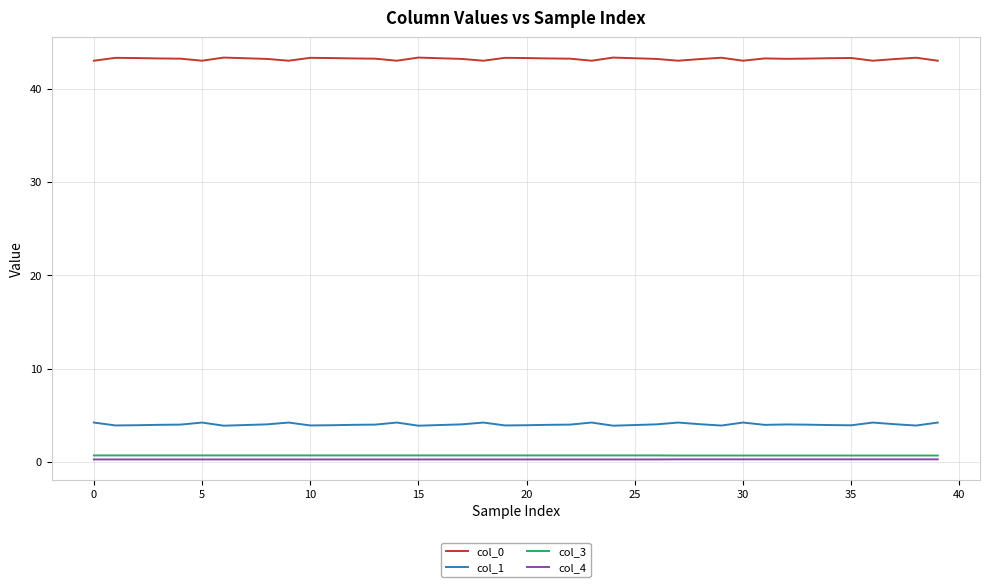

Which series has the largest total across all categories?

col_0